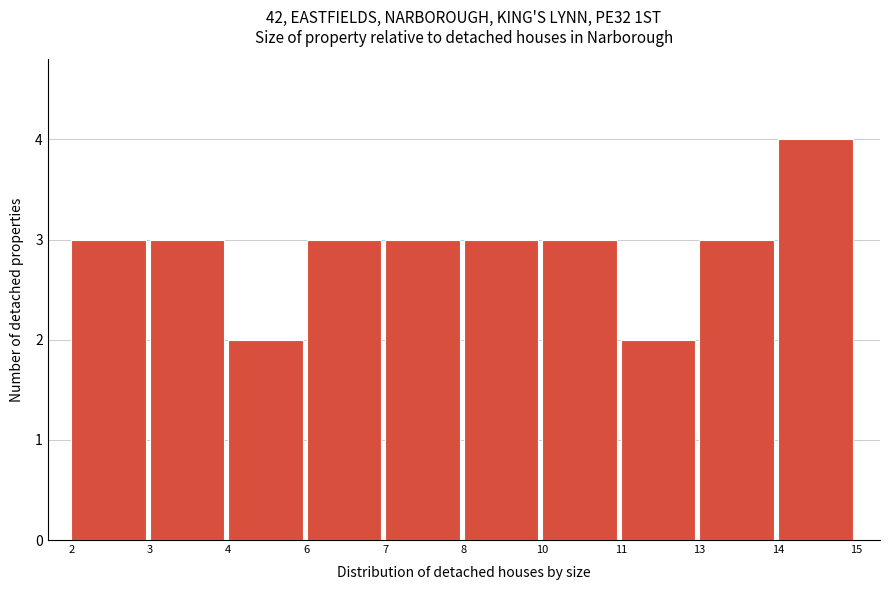

Reading left to right, transcribe all the data shown in this chart.

2=3	3=3	4=2	6=3	7=3	8=3	10=3	11=2	13=3	14=4